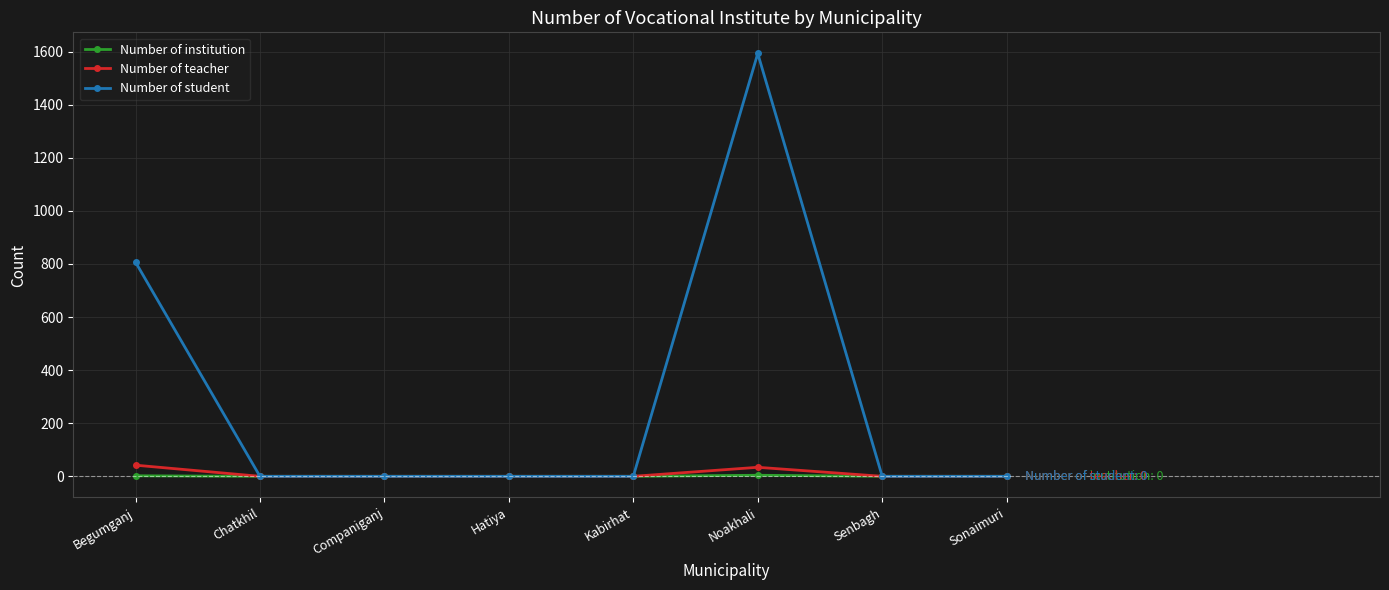

At which category is the sum across all series the highest?

Noakhali